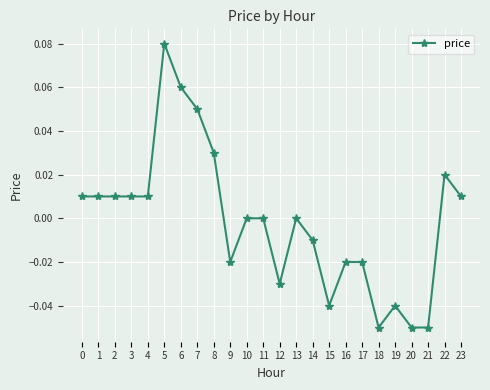

Which label corresponds to the largest value in the chart?

5